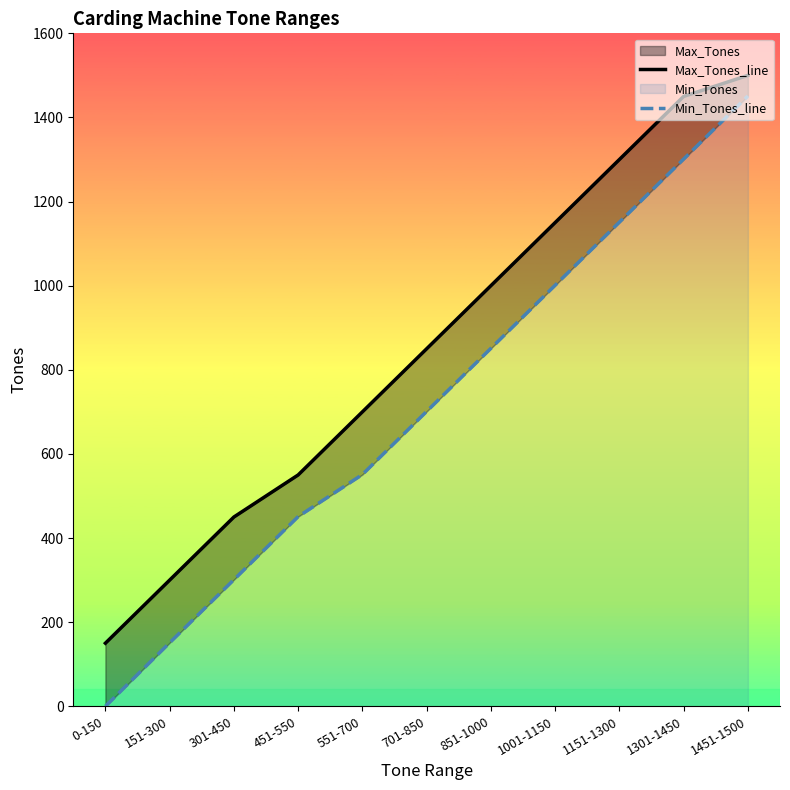

Rank the series by their average value, from highest to lowest.

Max_Tones_line, Min_Tones_line